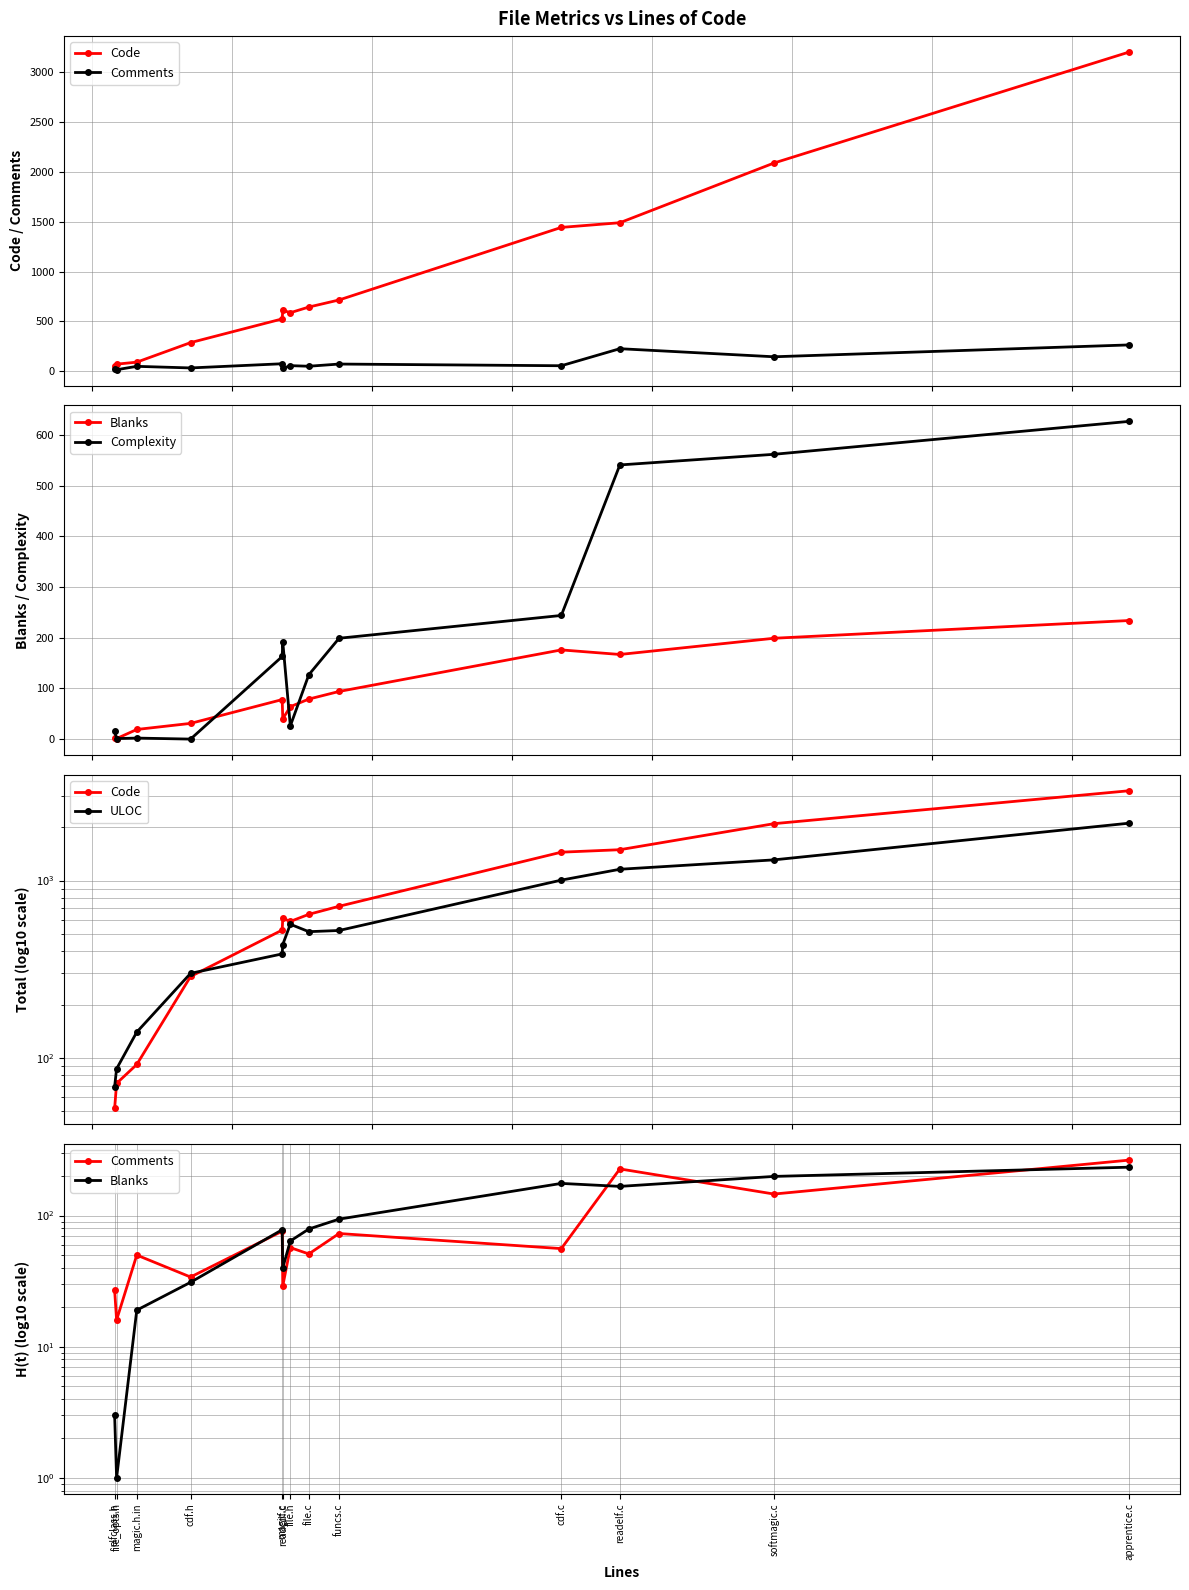

Between cdf.c and file_opts.h, which is larger?

cdf.c